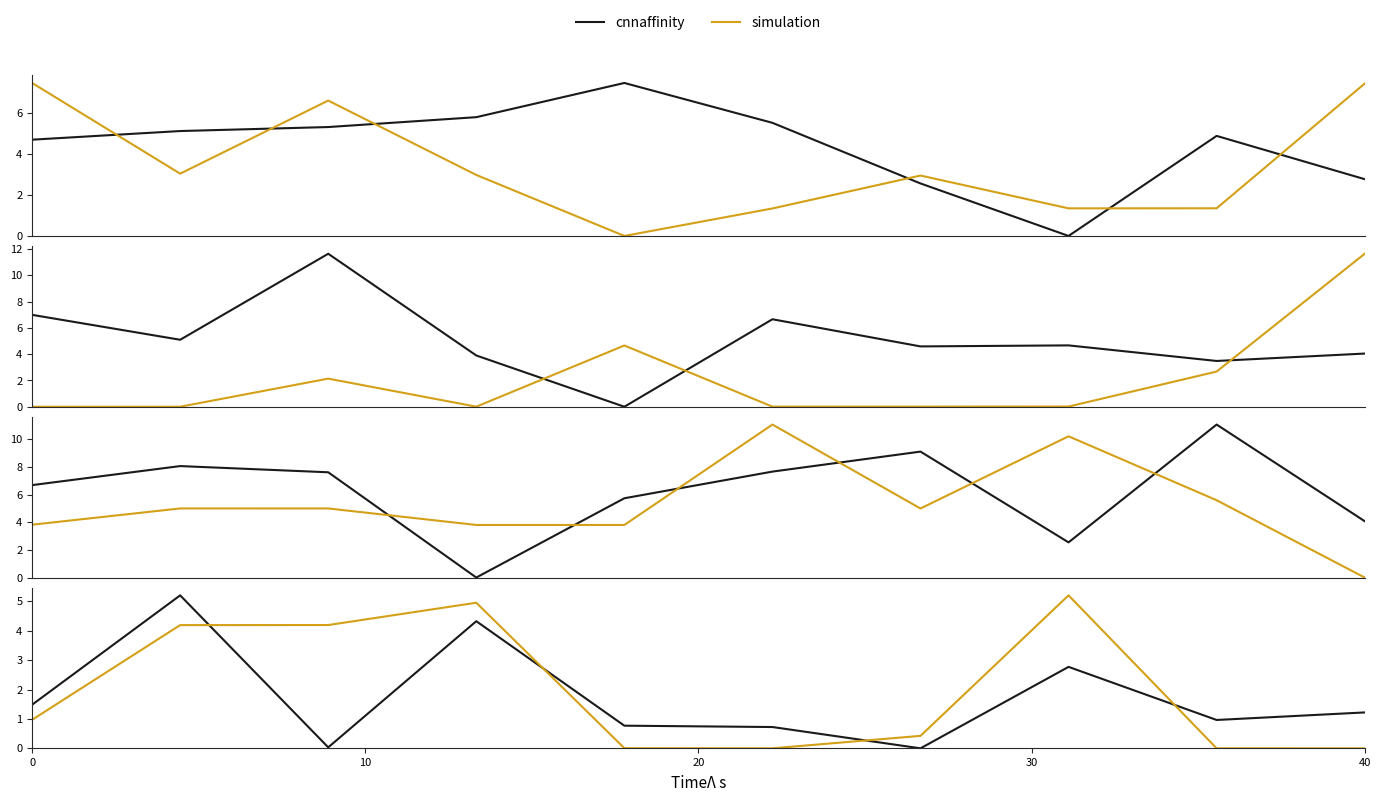

Is this an area chart (filled region under the line)?

No